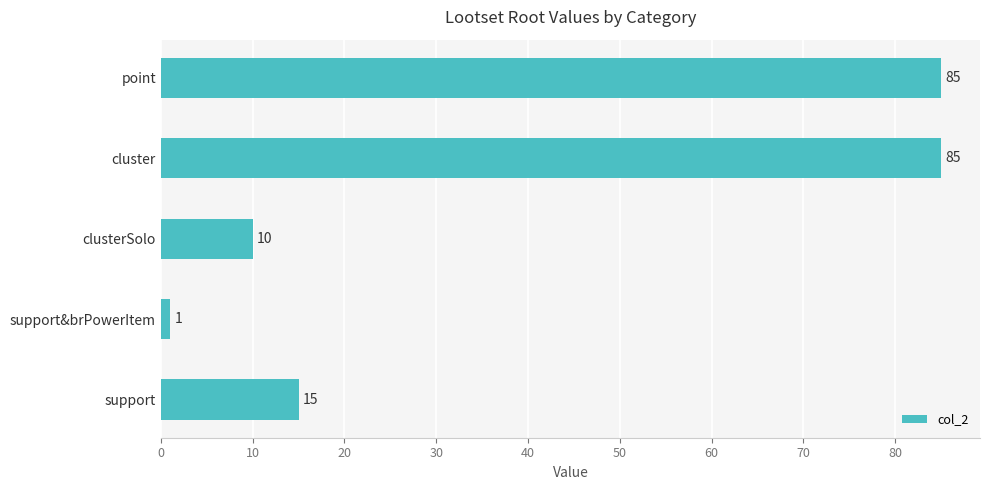

Does the chart contain any negative values?

No